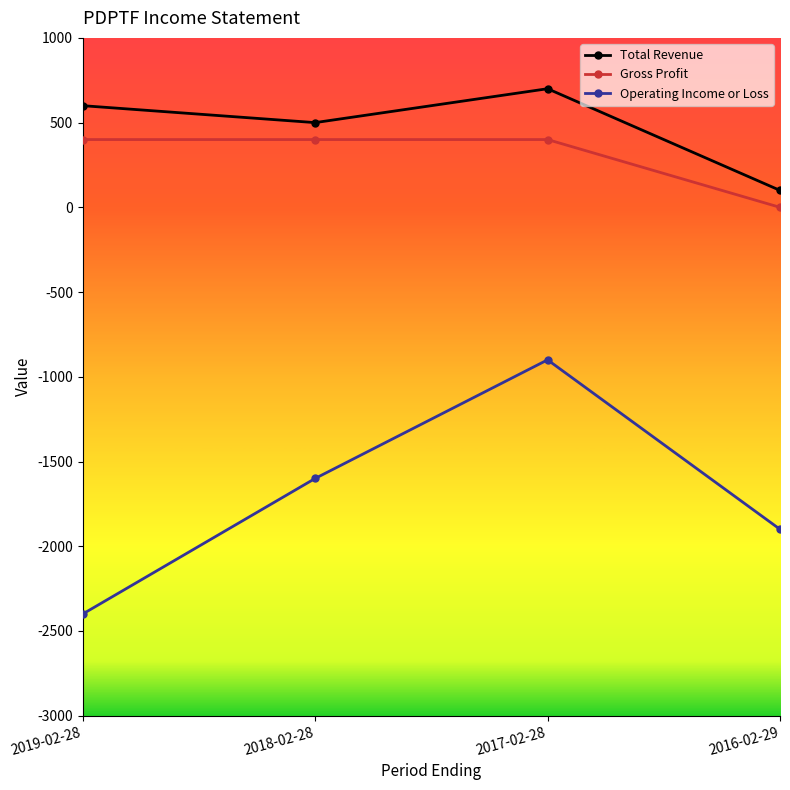

The value of Total Revenue at 2019-02-28 is 600. True or false?

True